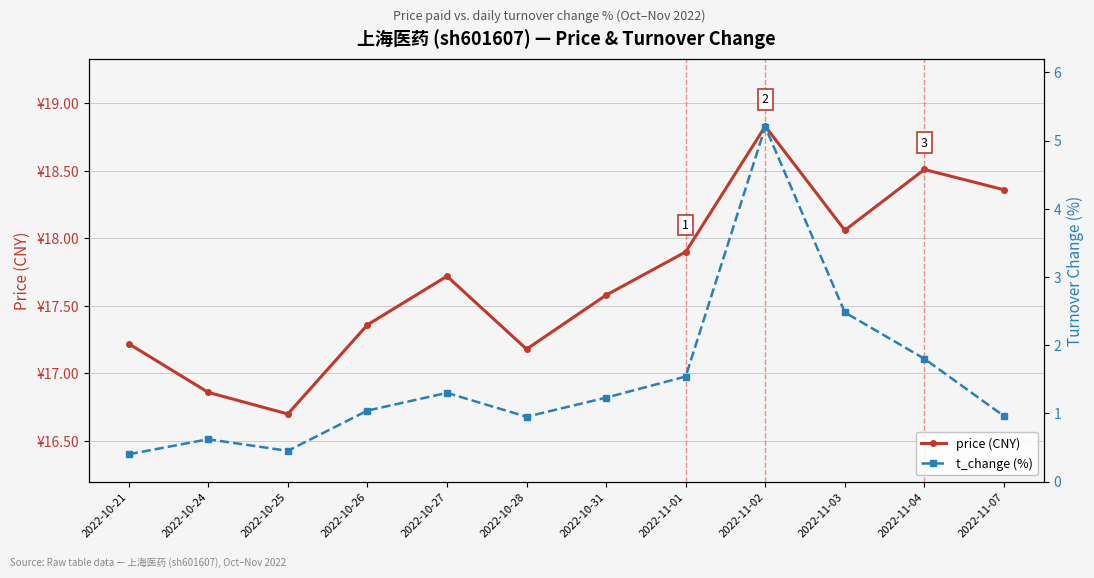

True or false: t_change (%) and price (CNY) intersect in this chart.

False